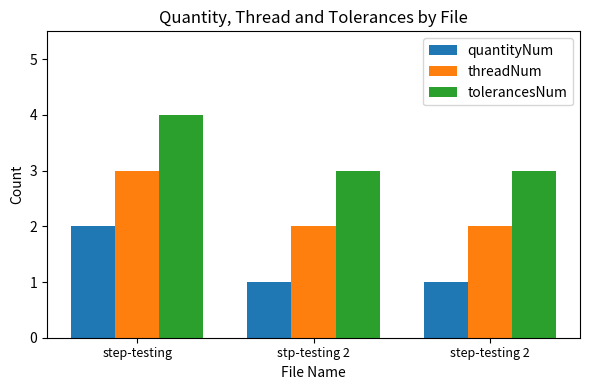

Rank the series at stp-testing 2 from lowest to highest value.

quantityNum, threadNum, tolerancesNum